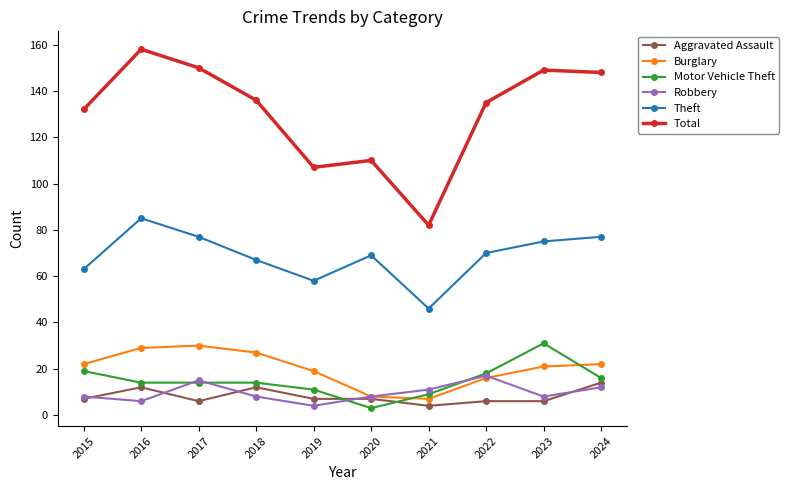

True or false: Total and Theft intersect in this chart.

False